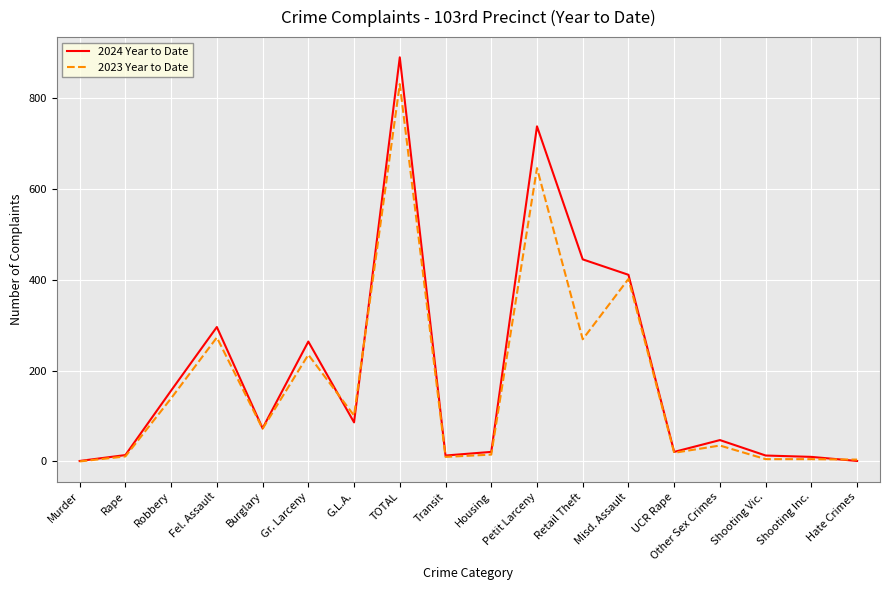

What is the greatest value displayed?

890